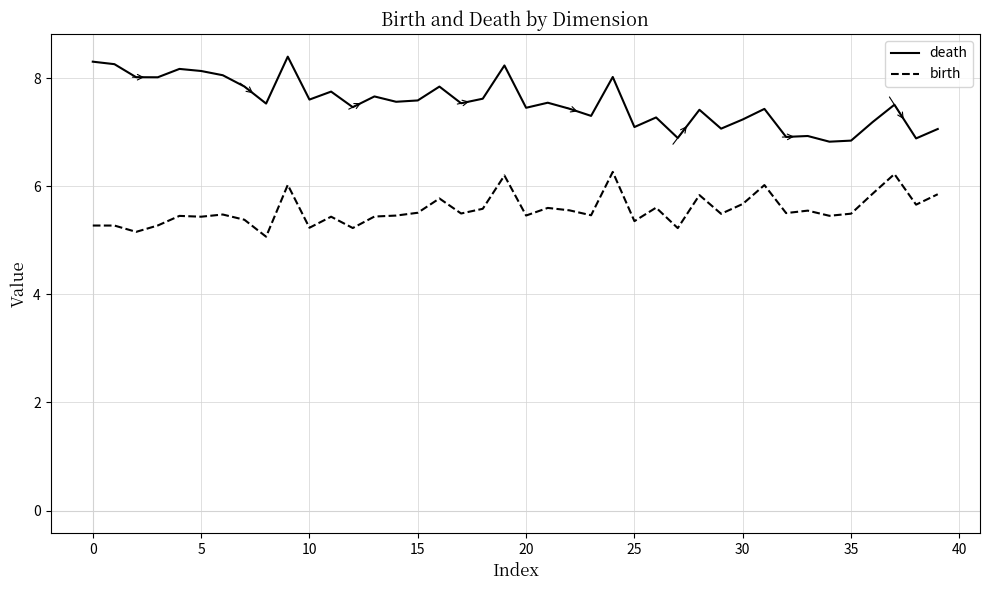

How many lines are shown in the chart?

2